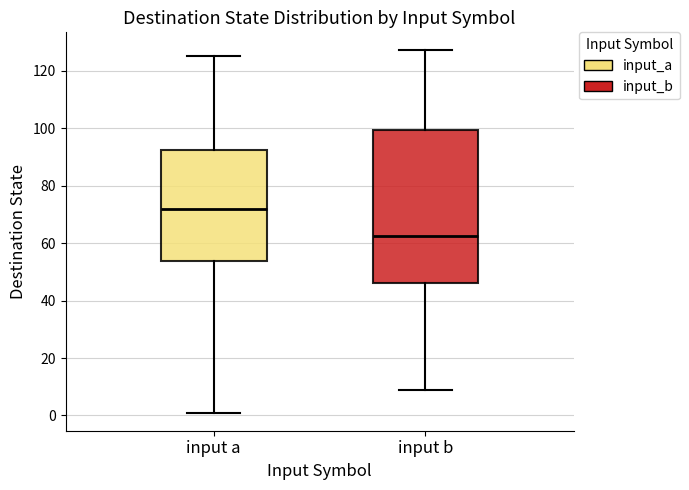

Reading left to right, read every box against the y-axis: the position of its median line, the range the box covers, and the ends of its whiskers. The values are not printed on the chart, so give them approximately, as read against the axis.

input a: median 72, box 54 to 92, whiskers 2 to 126
input b: median 62, box 46 to 100, whiskers 10 to 128